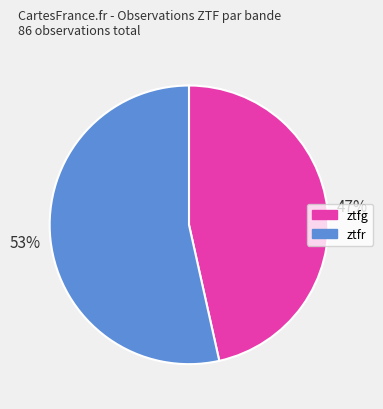

What is the ratio of the value at ztfg to the value at ztfr?

0.9